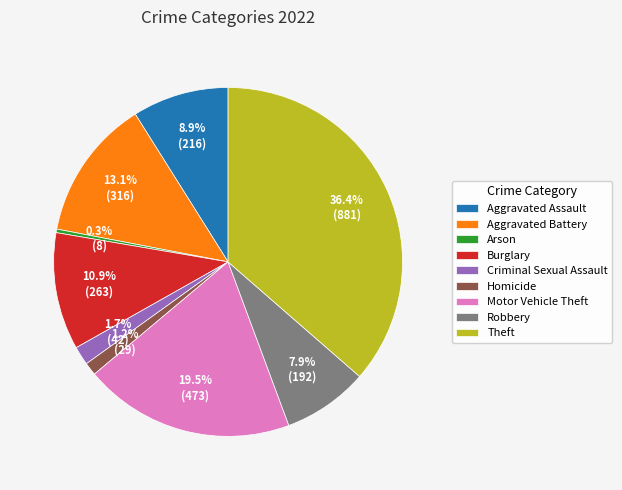

To the nearest percent, what is the difference between the Theft and Aggravated Battery slice percentages?

23%